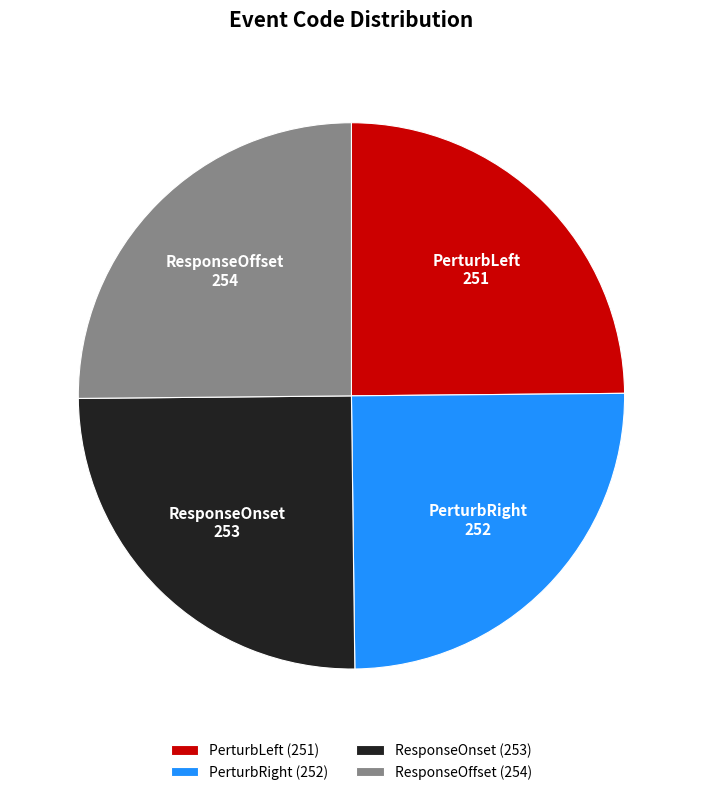

Is it true that ResponseOffset is 36% of the pie?

False